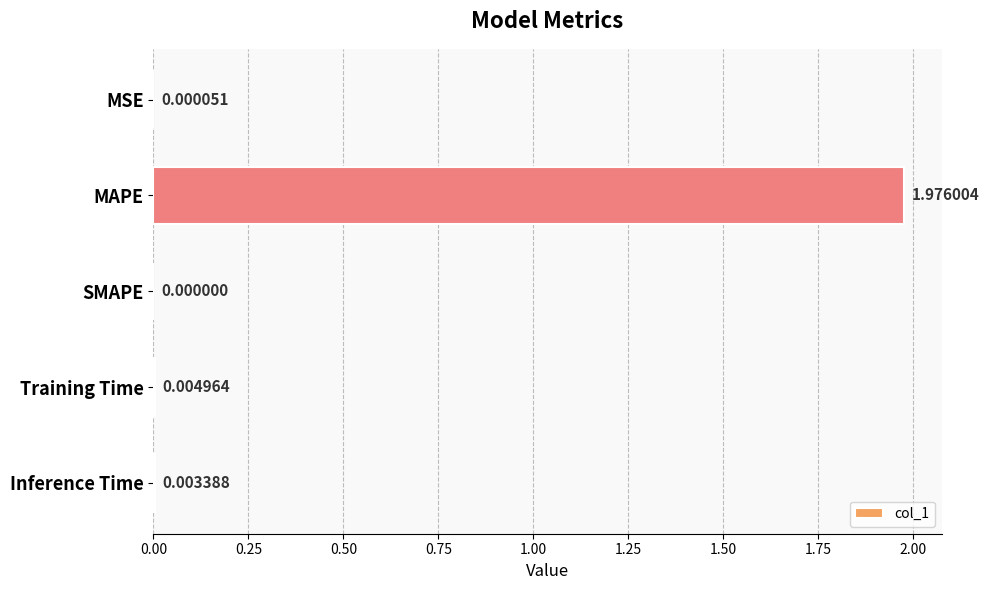

How many data points does each series have?

5